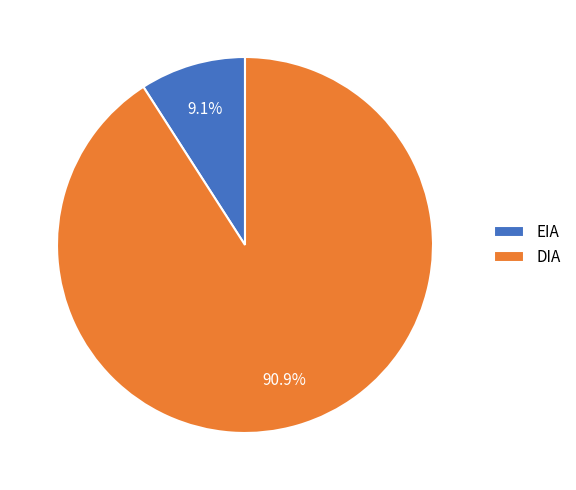

Between EIA and DIA, which is larger?

DIA